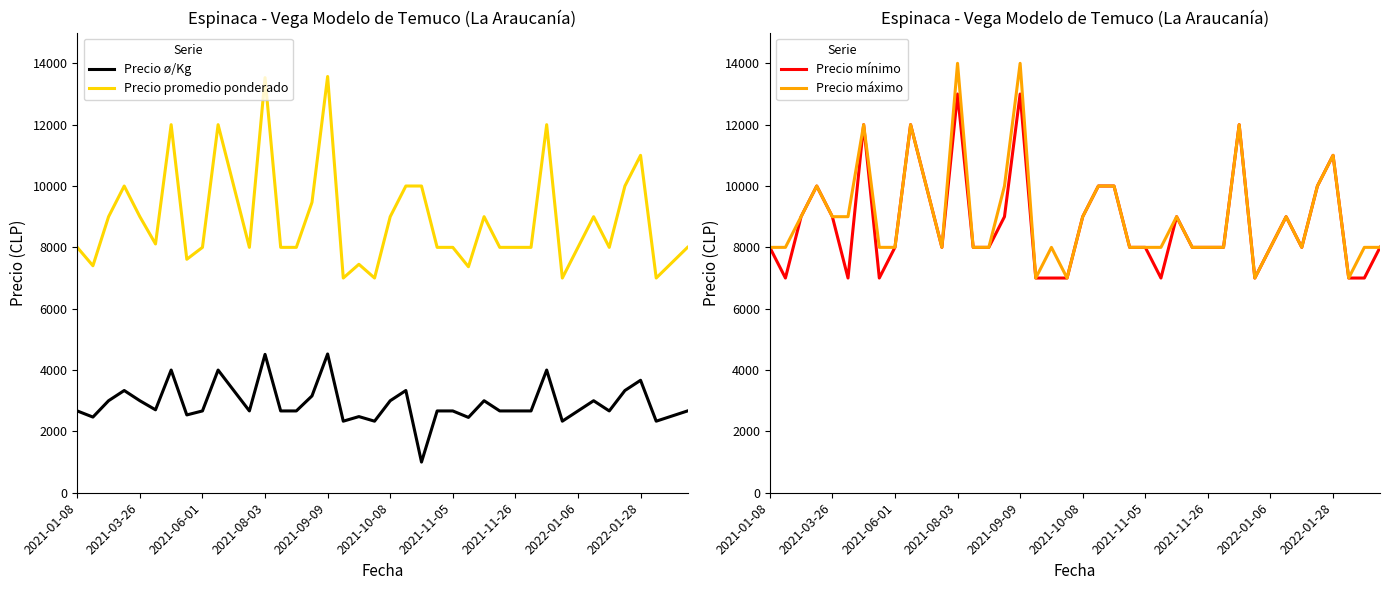

True or false: Precio ø/Kg and Precio promedio ponderado cross at least once.

False